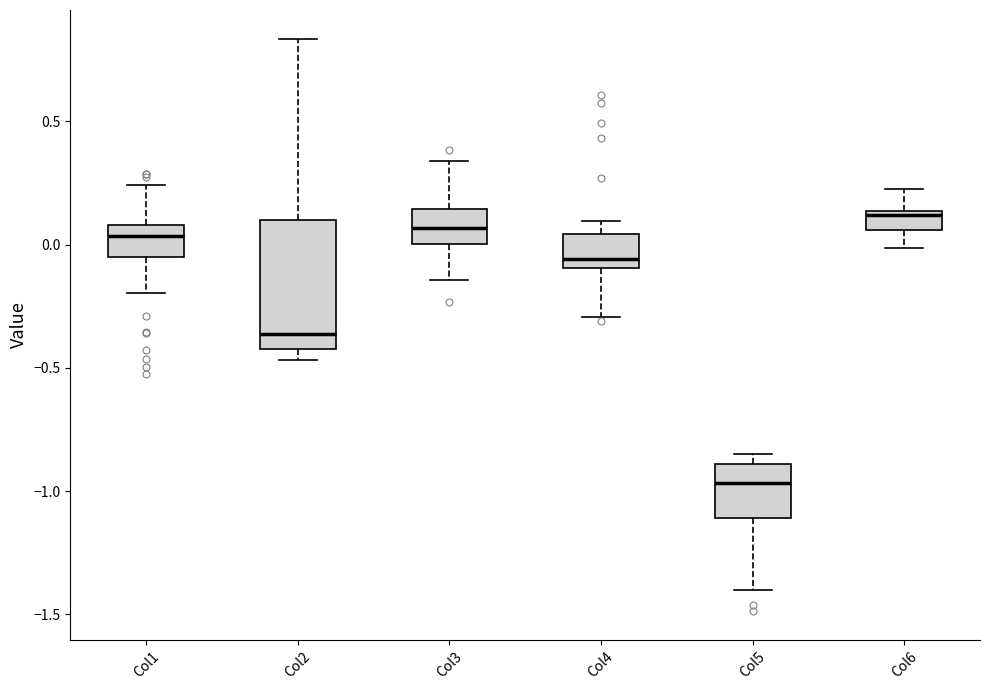

Which box has the highest median line?

Col6